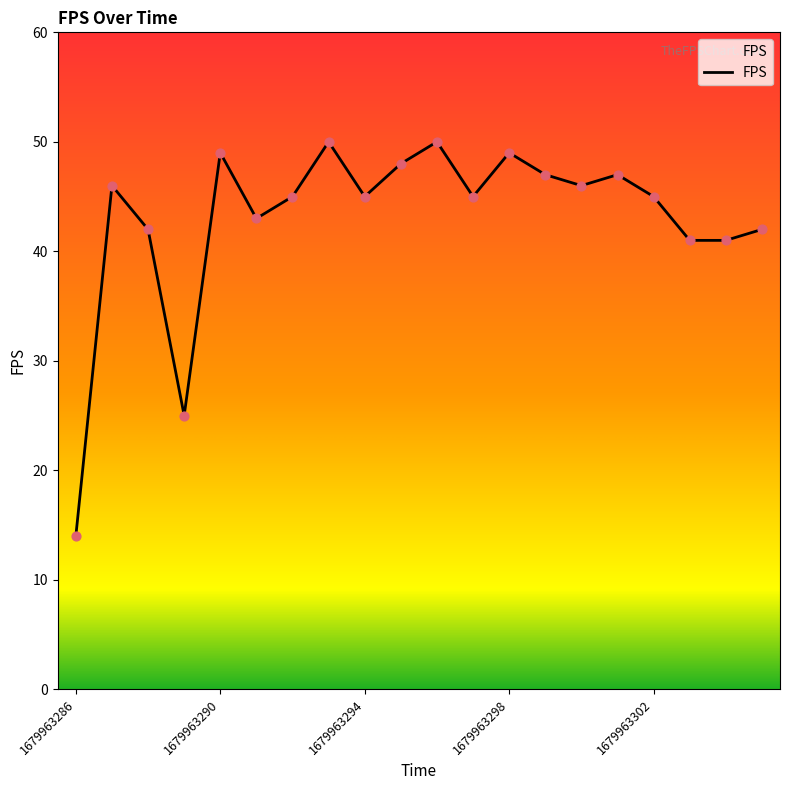

What is the greatest value displayed?

50